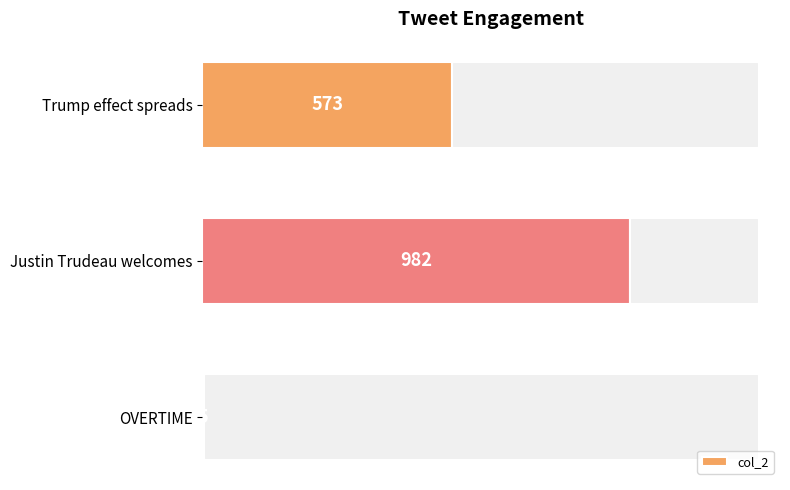

Where is col_2 nearest to the value 493?

Trump effect spreads